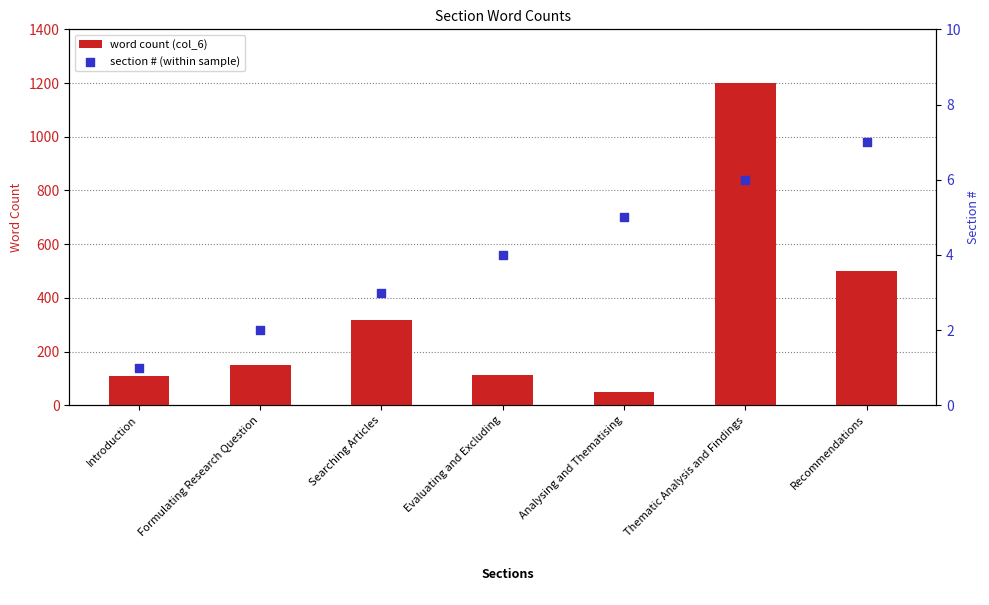

Is the value of section # (within sample) at Searching Articles greater than the value of word count (col_6) at Searching Articles?

No